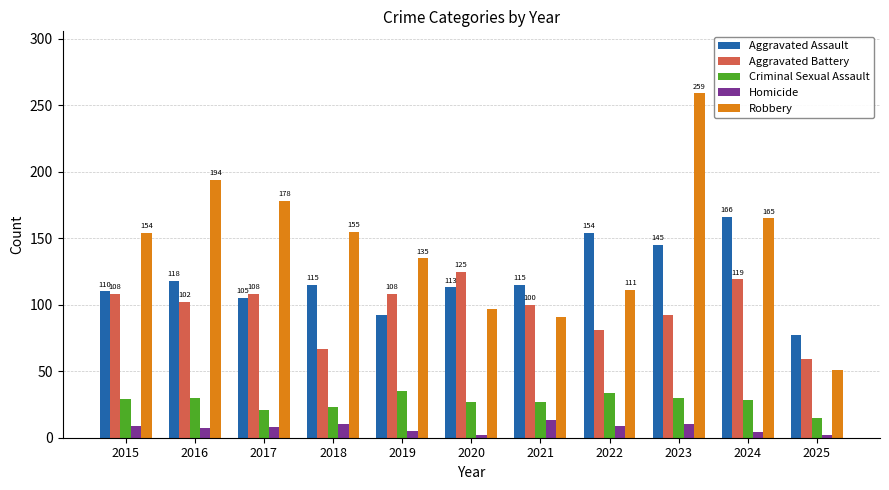

Is it true that Aggravated Battery equals 108 at 2015?

True